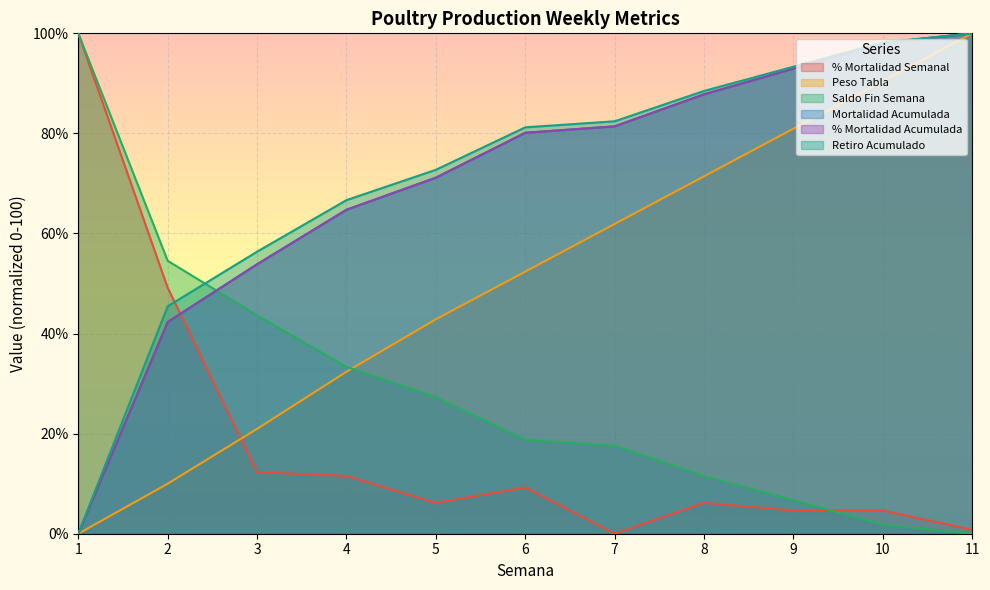

Reading left to right, transcribe all the data shown in this chart.

% Mortalidad Semanal: 100.0	49.2	12.3	11.6	6.2	9.3	0.0	6.2	4.6	4.6	0.8
Peso Tabla: 0.0	10.0	21.0	32.4	42.9	52.4	61.9	71.4	81.0	90.5	100.0
Saldo Fin Semana: 0.0	45.5	56.4	66.7	72.7	81.2	82.4	88.5	93.3	98.2	100.0
Mortalidad Acumulada: 0.0	42.3	53.8	64.7	71.2	80.1	81.4	87.8	92.9	98.1	100.0
% Mortalidad Acumulada: 0.0	42.3	53.8	64.7	71.2	80.1	81.4	87.8	92.9	98.1	100.0
Retiro Acumulado: 100.0	54.5	43.6	33.3	27.3	18.8	17.6	11.5	6.7	1.8	0.0